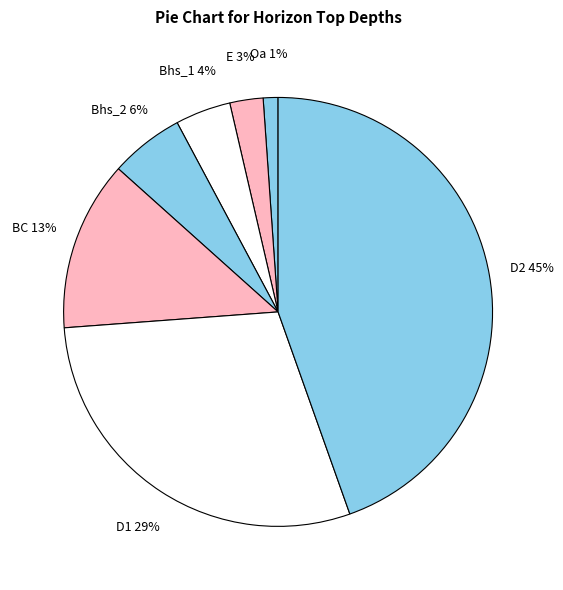

Is the sum of Oa and D1 greater than half?

No